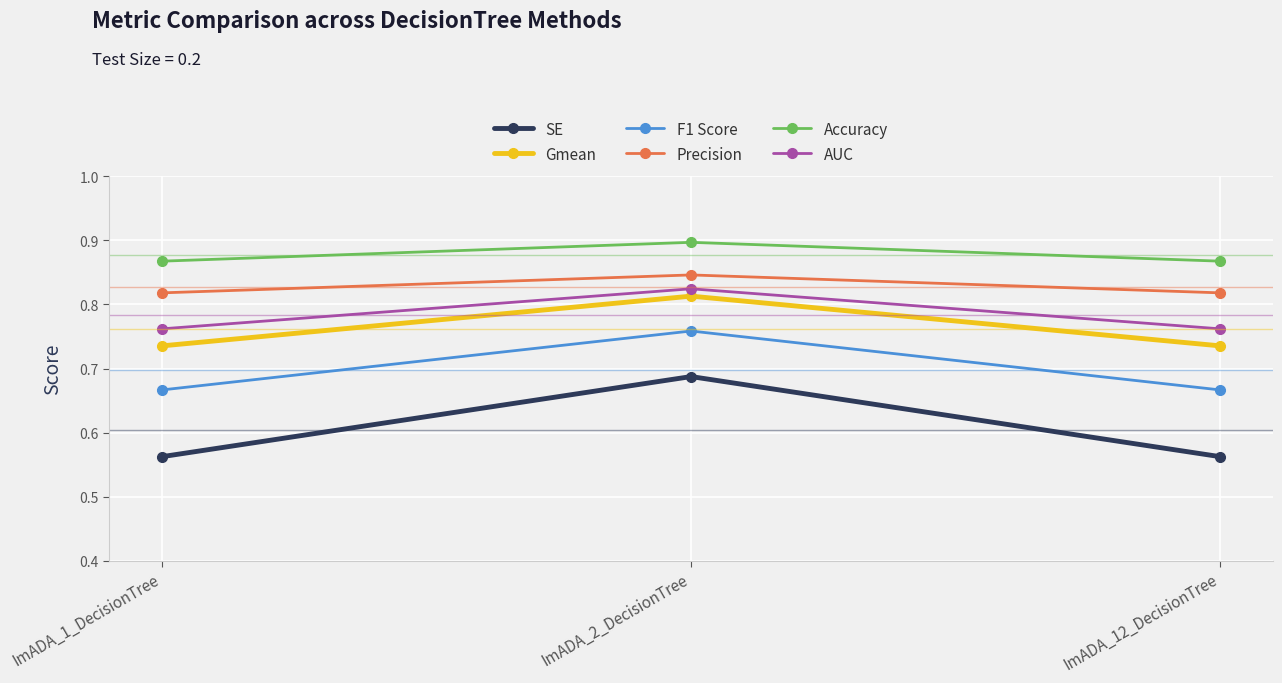

Is the value of AUC at ImADA_1_DecisionTree greater than the value of Precision at ImADA_12_DecisionTree?

No